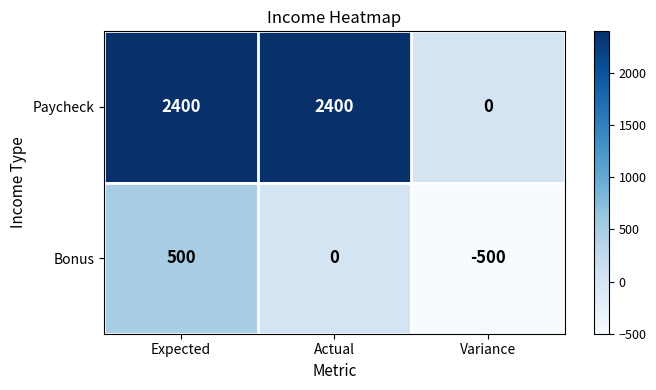

At how many categories does at least one series exceed 1783?

2